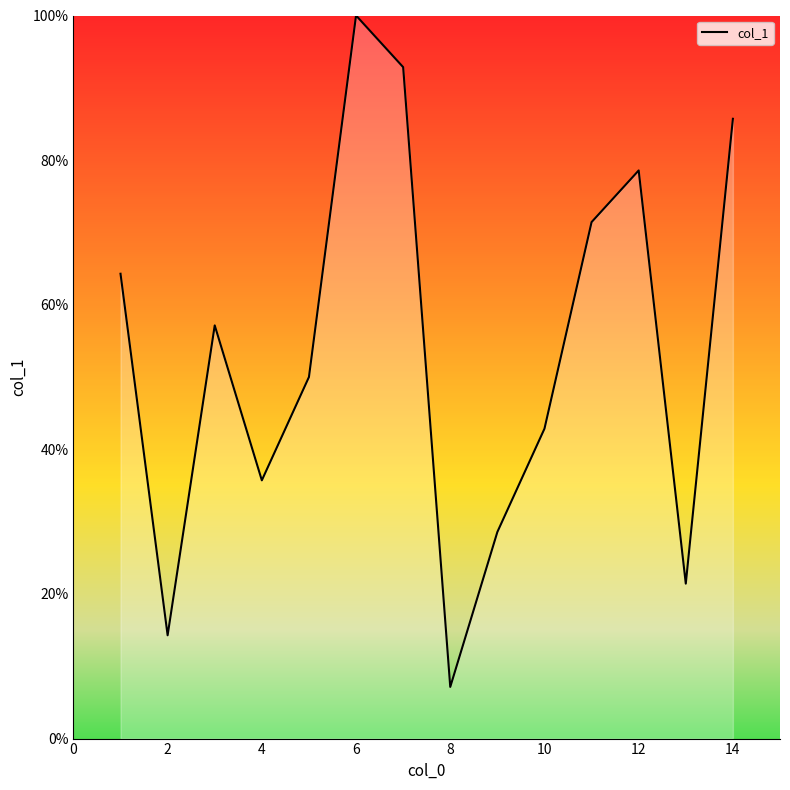

What is the minimum value shown in the chart?

7.1